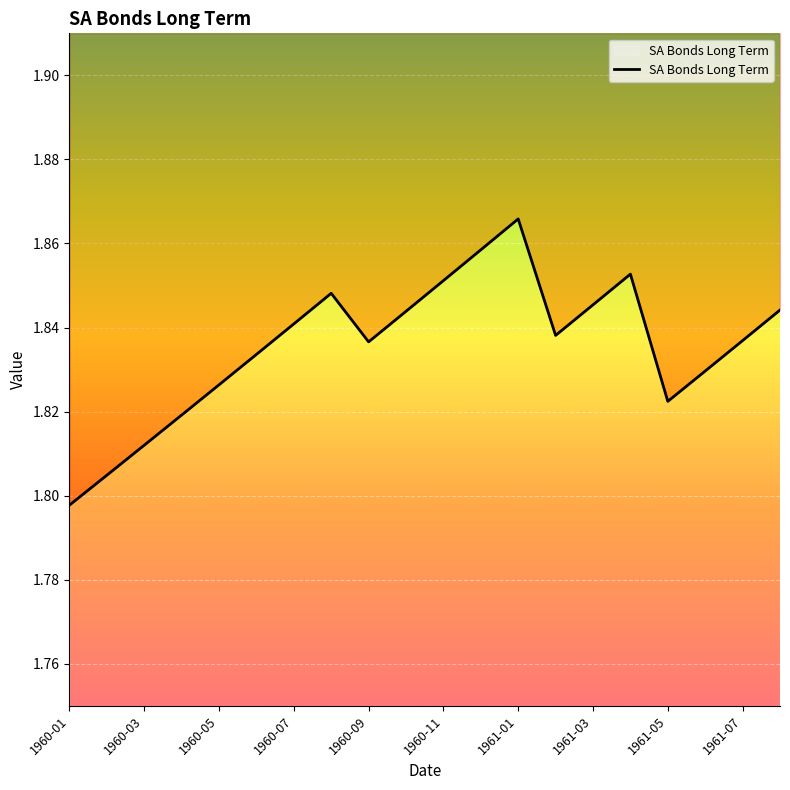

Which has a higher value, 1961-06 or 1961-02?

1961-02